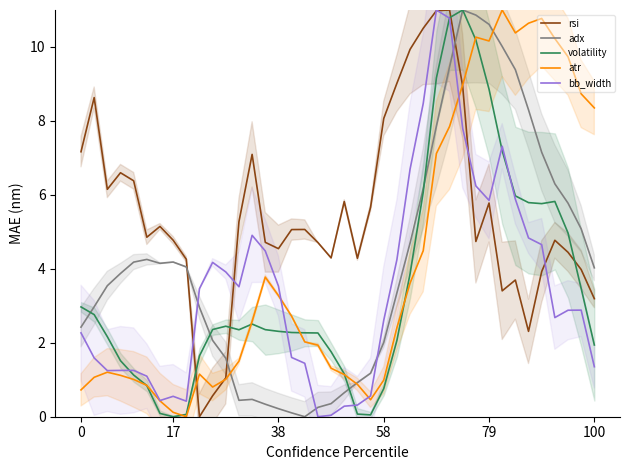

Which series ends up on top after the final intersection of bb_width and rsi?

rsi